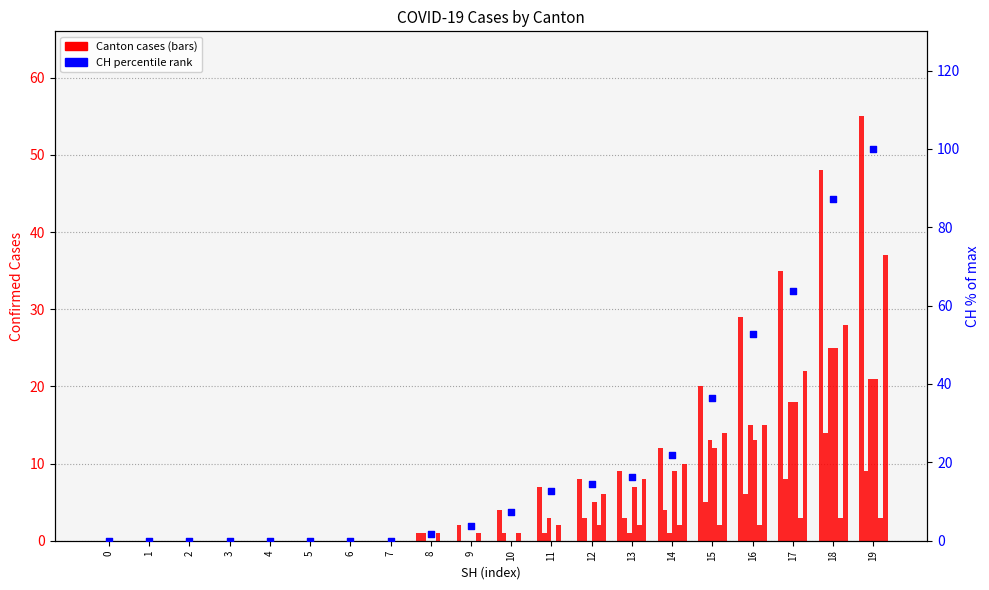

At how many categories does at least one series exceed 46?

2